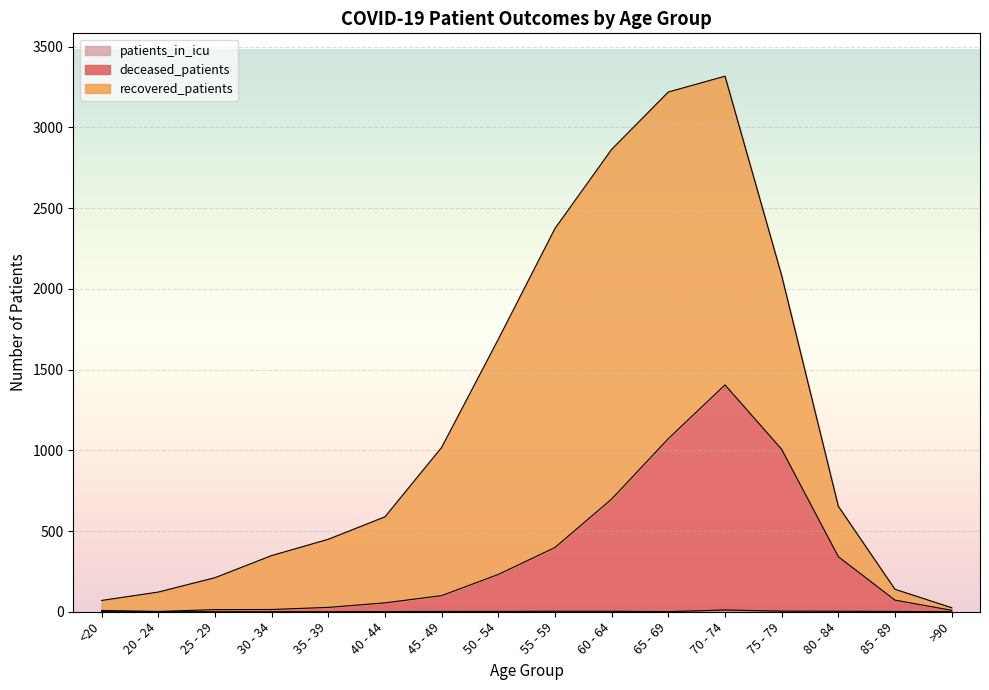

What is the total value across all series at 70 - 74?

3317